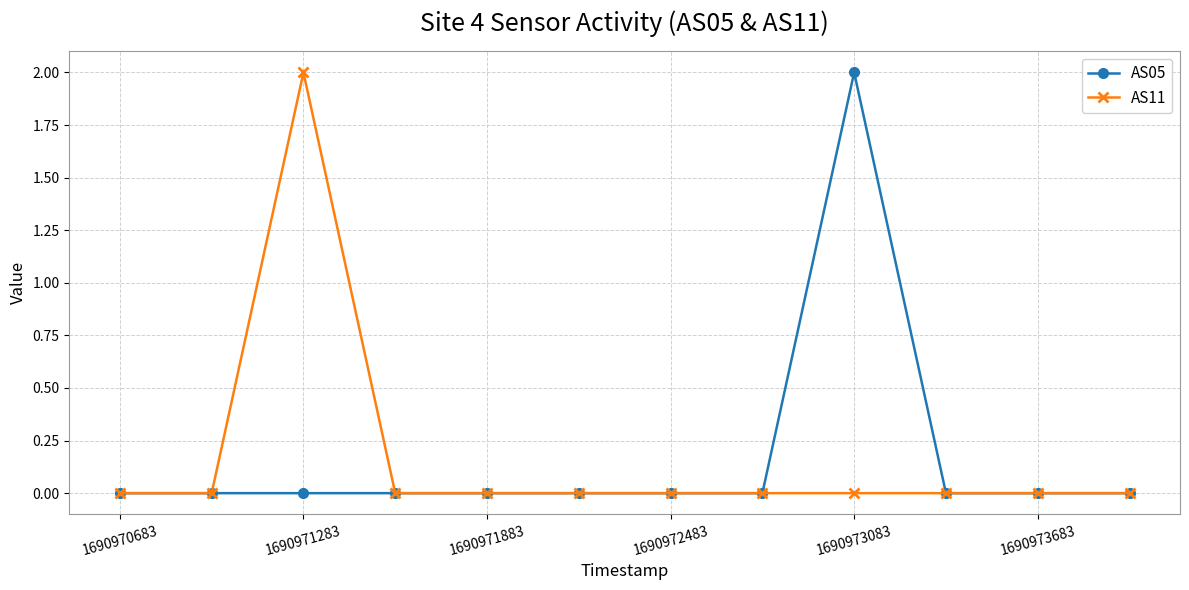

What is the difference between the maximum and minimum values in the AS11 series?

2